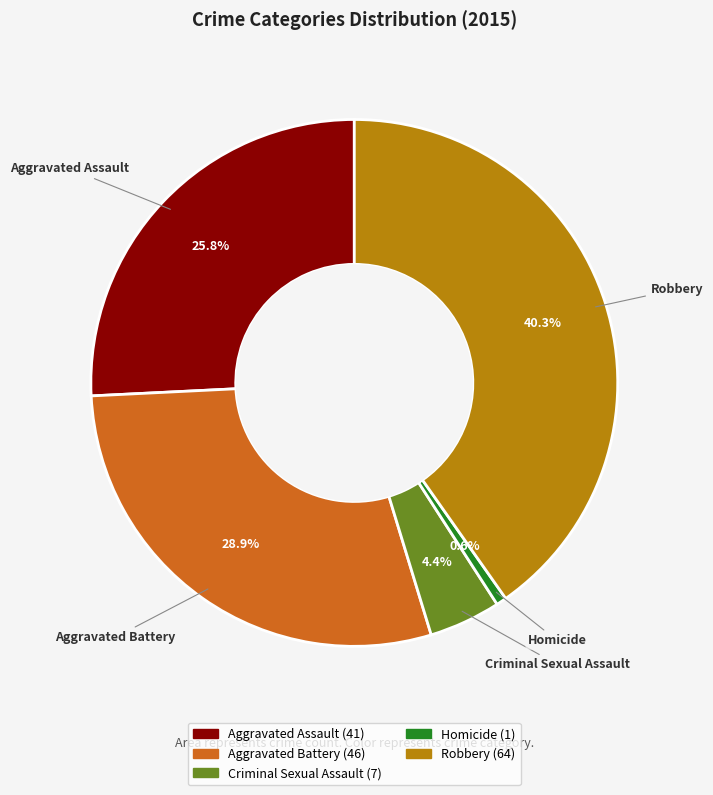

Rank the categories by value from highest to lowest.

Robbery, Aggravated Battery, Aggravated Assault, Criminal Sexual Assault, Homicide